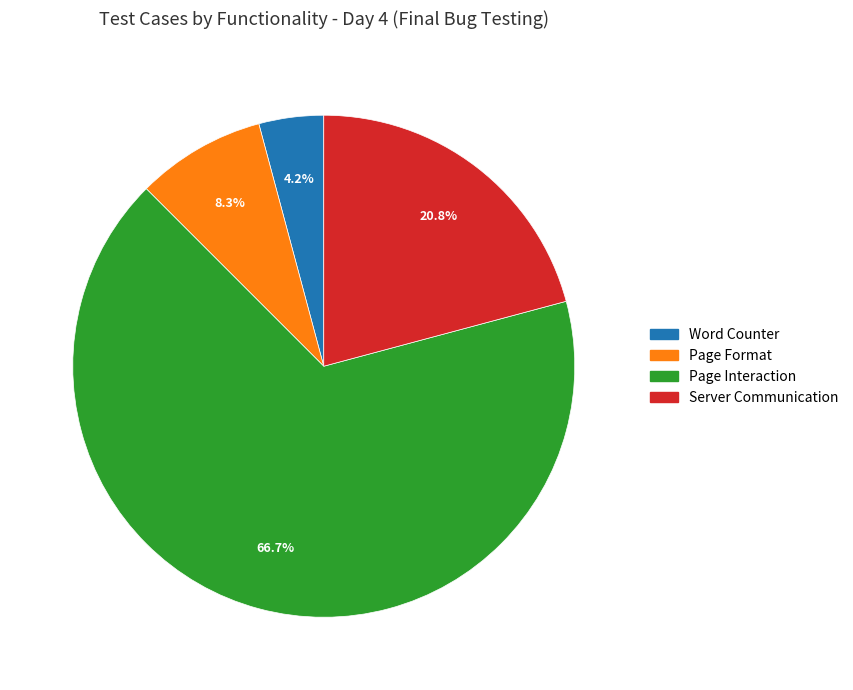

True or false: Page Format accounts for 1% of the total.

False